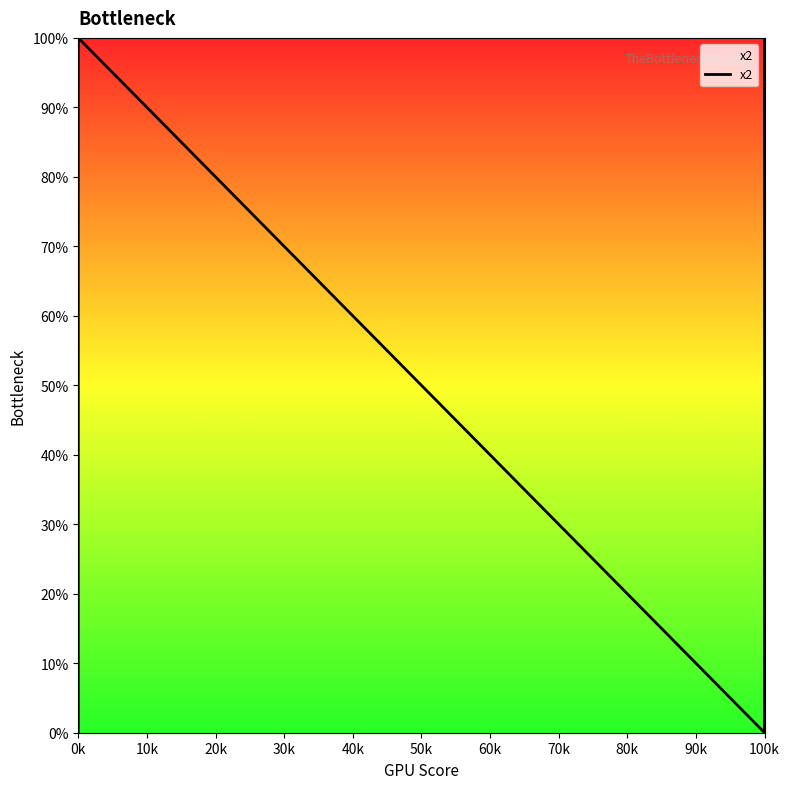

How many values are between 0 and 1?

4